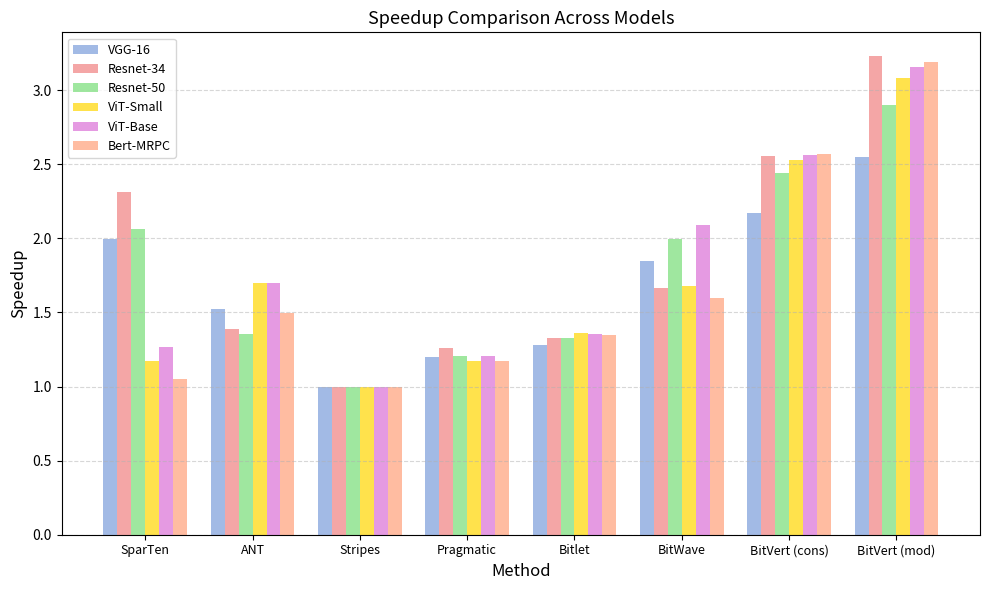

At how many categories does at least one series exceed 1?

7